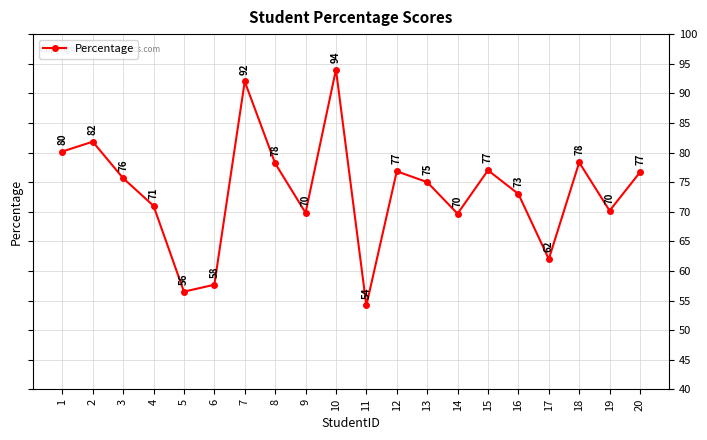

What is the difference between the maximum and second lowest values?

37.5